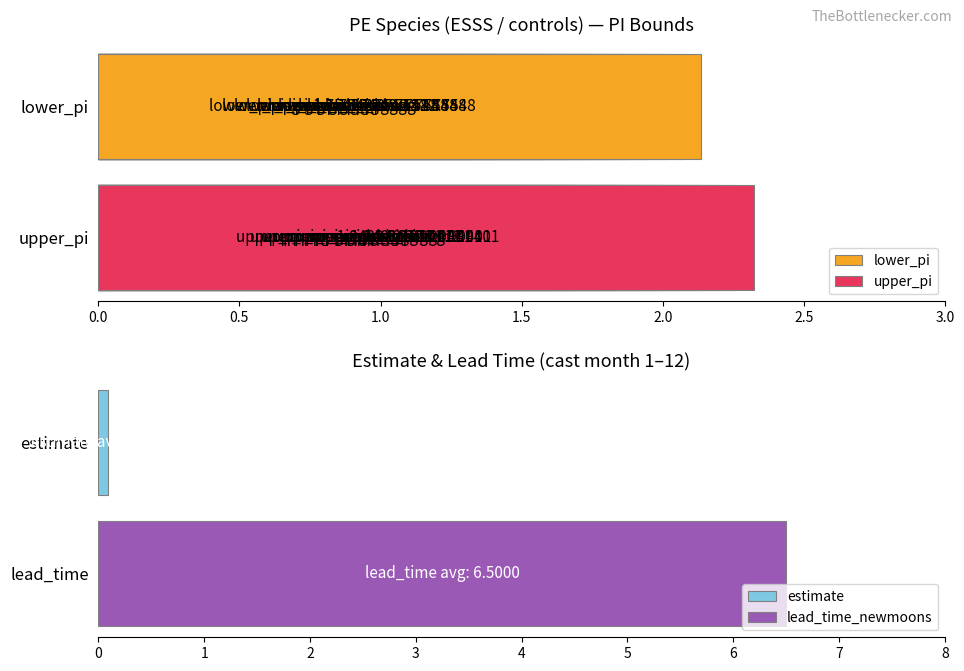

At 0.0, list the series in order from smallest to largest.

lower_pi, upper_pi